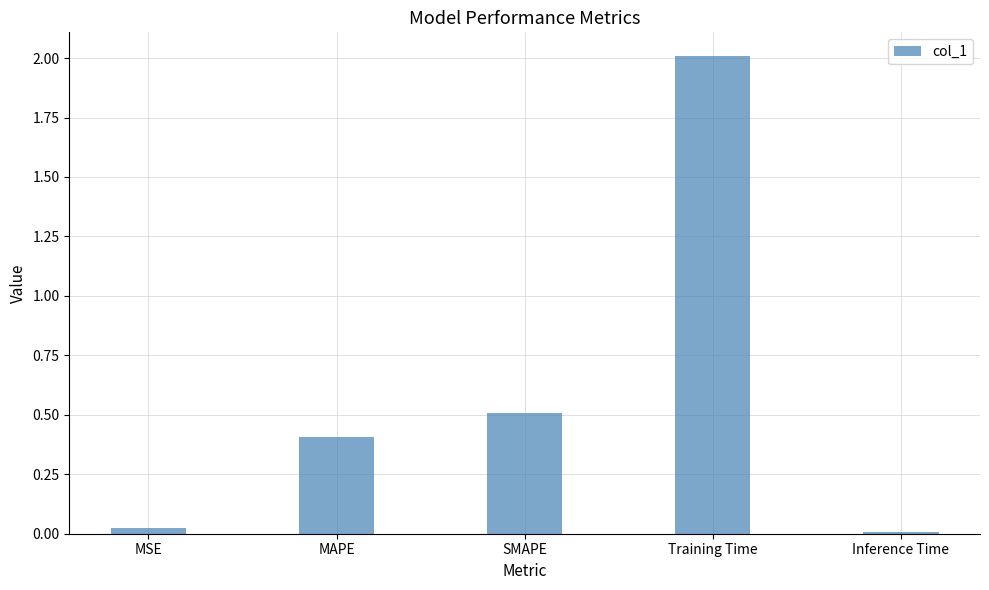

The chart shows a value of 3.0 at Training Time. True or false?

False